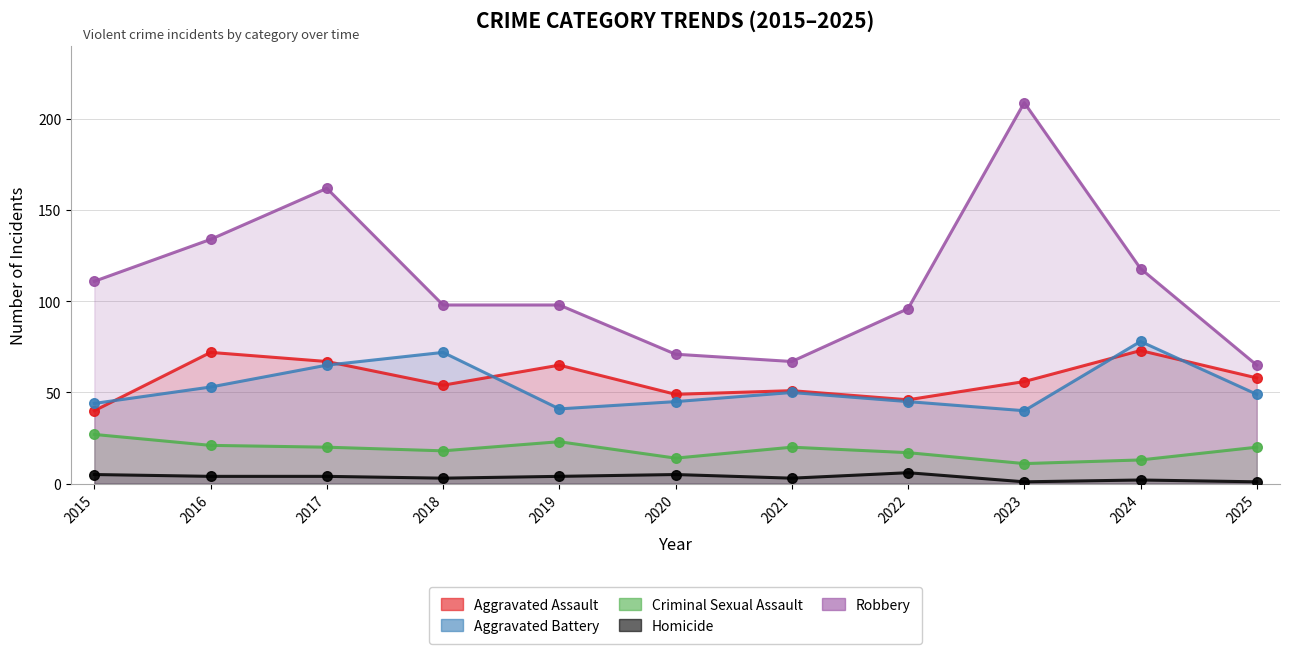

Which series contains the highest Y value?

Robbery